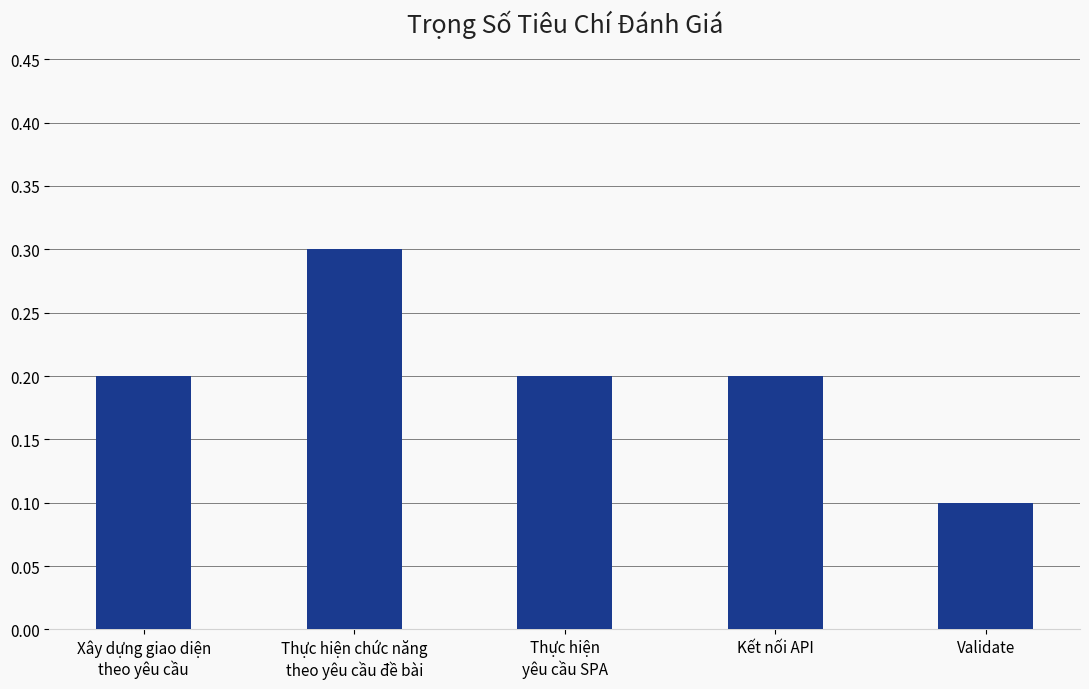

What position from the right is Validate?

1